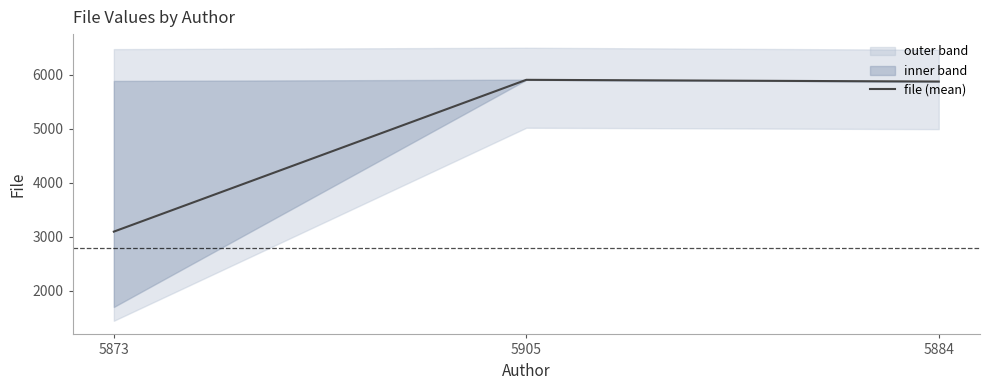

Where is the data nearest to the value 4500?

5884